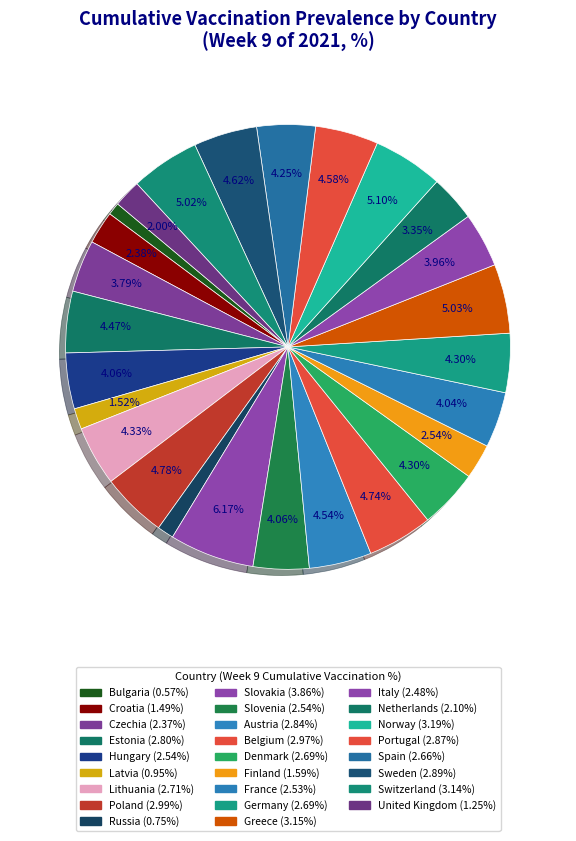

To the nearest percent, what is the combined percentage of Sweden and Portugal?

9%